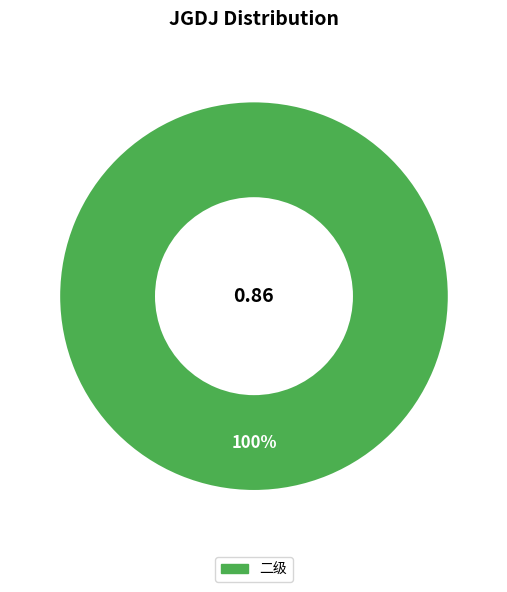

Does any single category account for the majority?

Yes